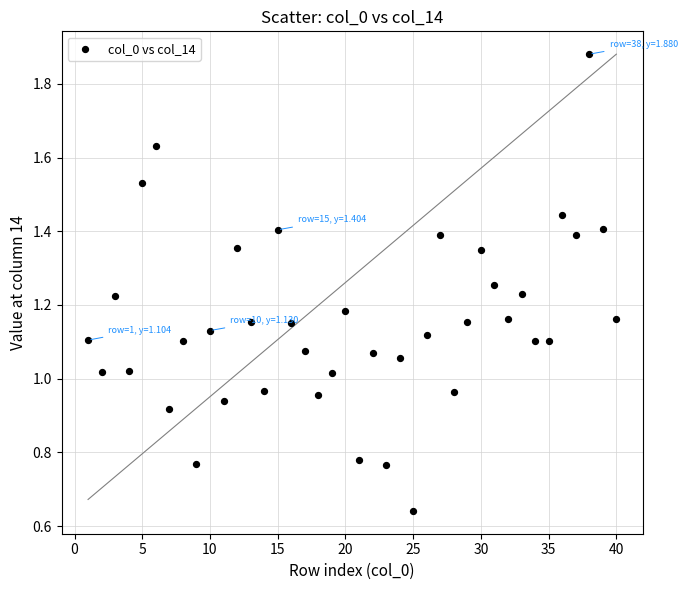

What is the range of X values (max minus min)?

39.0